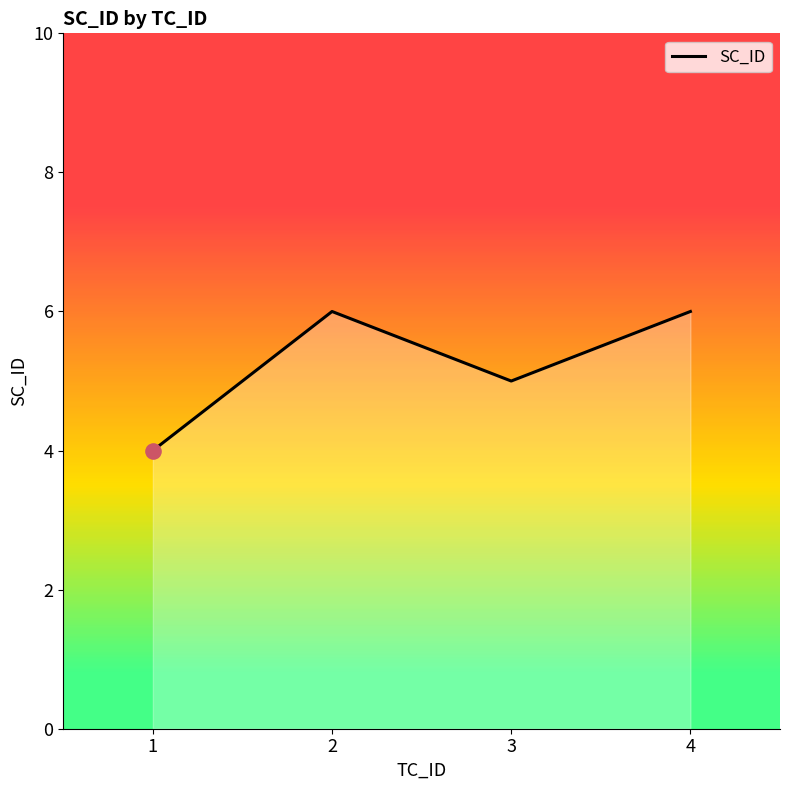

What is the change in value from 1 to 4?

+2